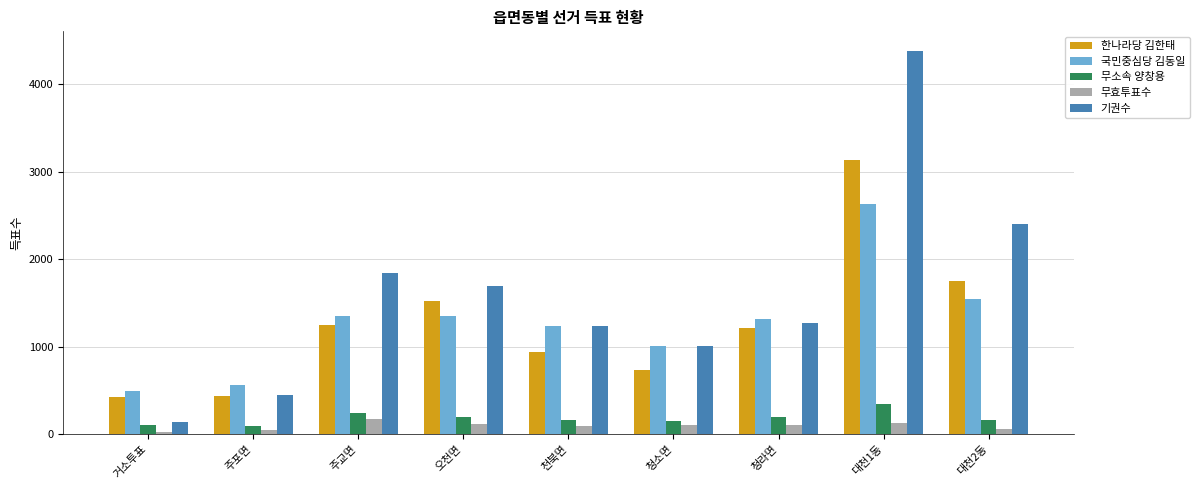

At which category is the sum across all series the highest?

대천1동